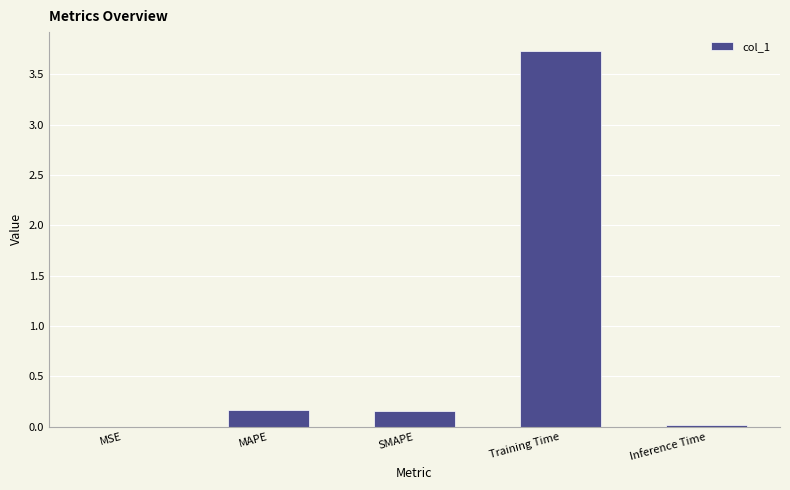

Which category has the highest value across all series?

Training Time